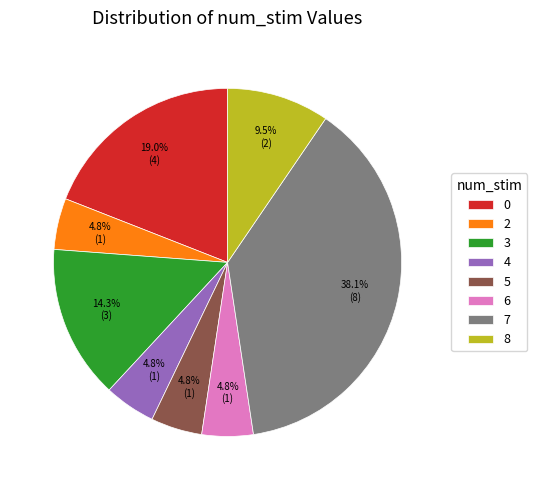

True or false: 3 accounts for 14% of the total.

True